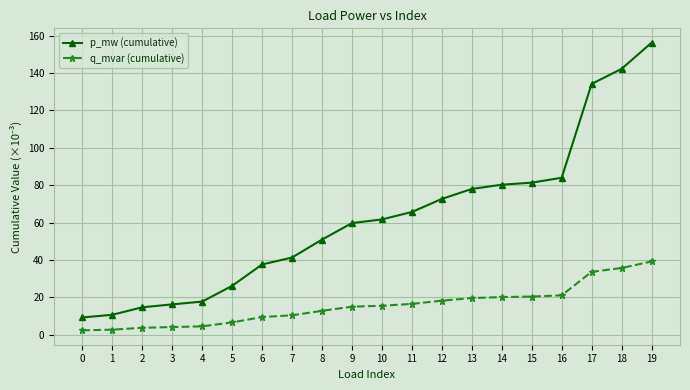

What is the value of the q_mvar (cumulative) point at the 15th from the left?

20.1